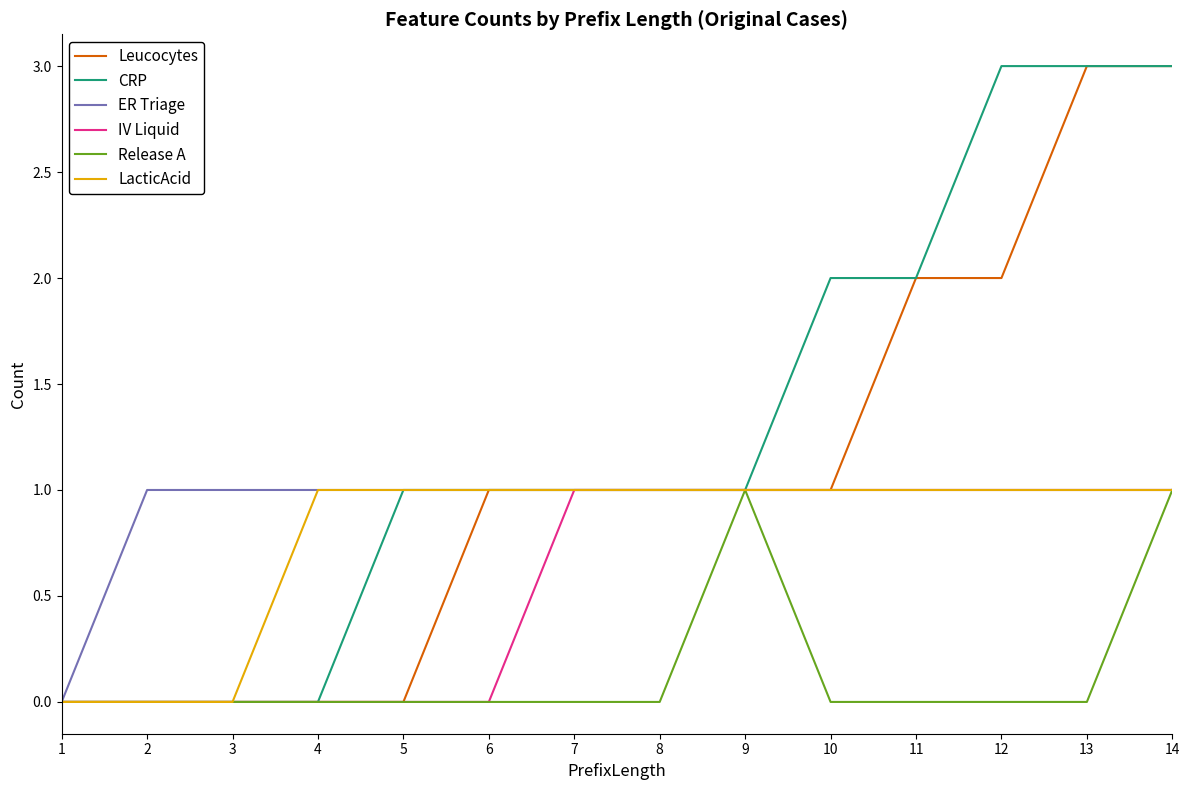

What is the difference between the second highest and minimum values in the Release A series?

1